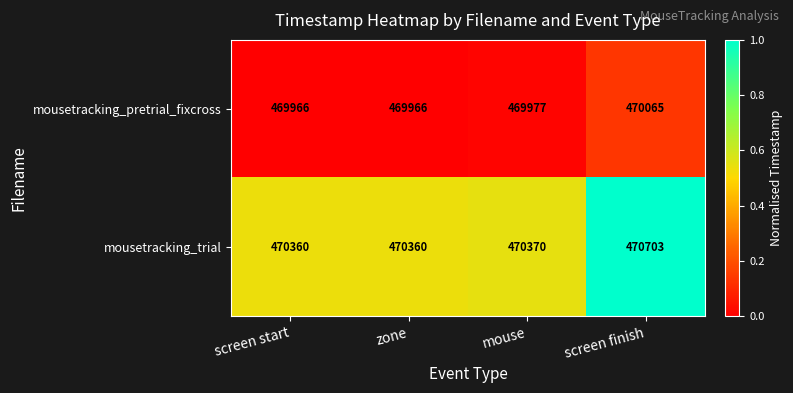

Rank the series by their average value, from lowest to highest.

mousetracking_pretrial_fixcross, mousetracking_trial